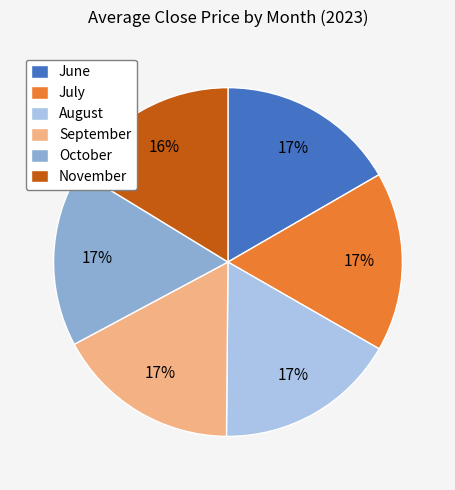

Do September and October together represent more than half of the pie?

No